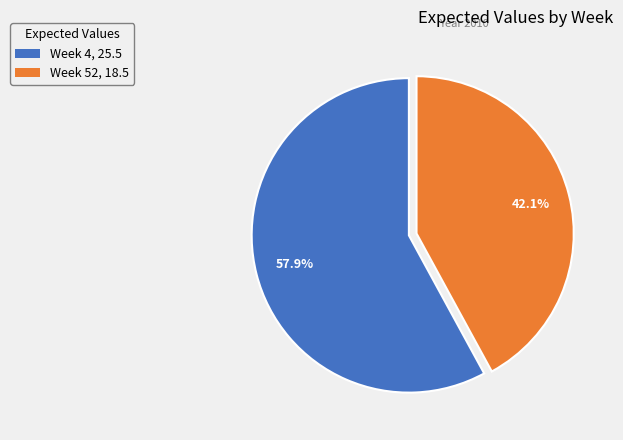

What percentage is the Week 4 slice, to the nearest percent?

58%